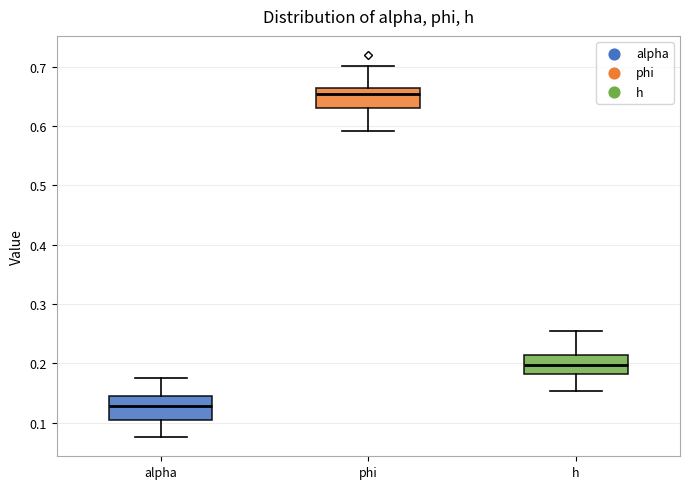

Which box's median line is the highest?

phi